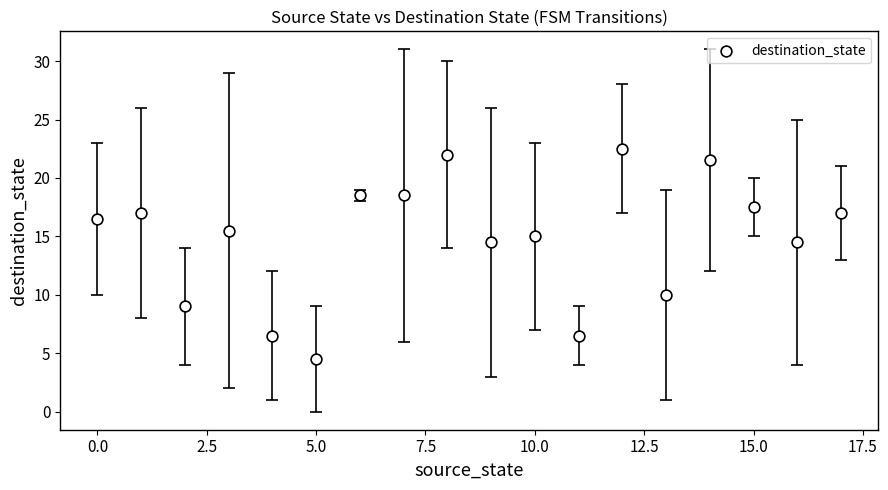

What is the range of Y values (max minus min)?

18.0